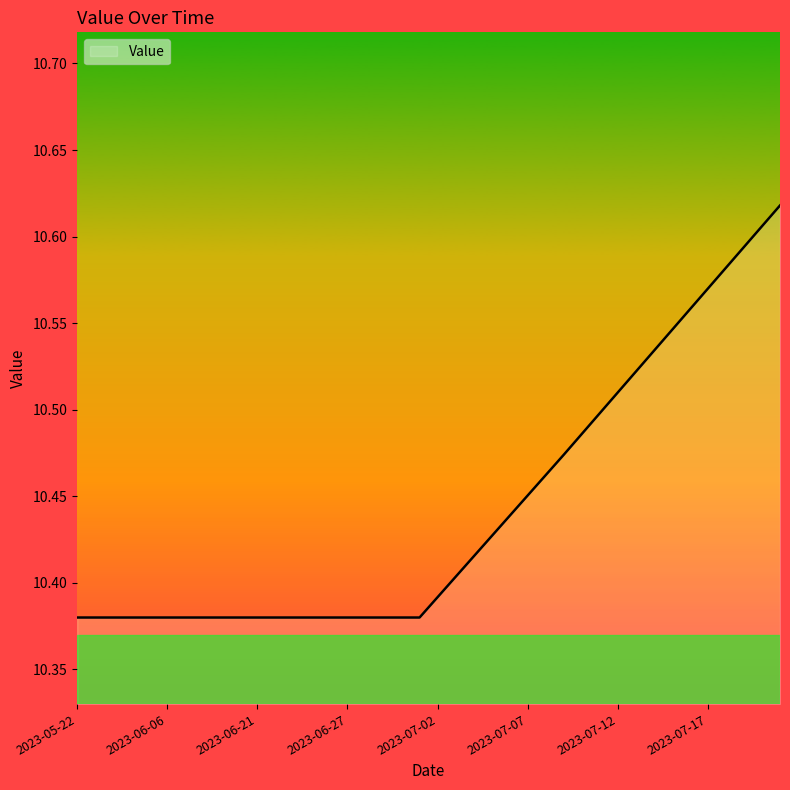

Reading left to right, what are all the values shown in this chart?

10.4	10.4	10.4	10.4	10.4	10.4	10.4	10.4	10.4	10.4	10.4	10.4	10.4	10.4	10.4	10.4	10.4	10.4	10.4	10.4	10.4	10.4	10.4	10.4	10.4	10.5	10.5	10.5	10.5	10.5	10.5	10.5	10.5	10.5	10.6	10.6	10.6	10.6	10.6	10.6